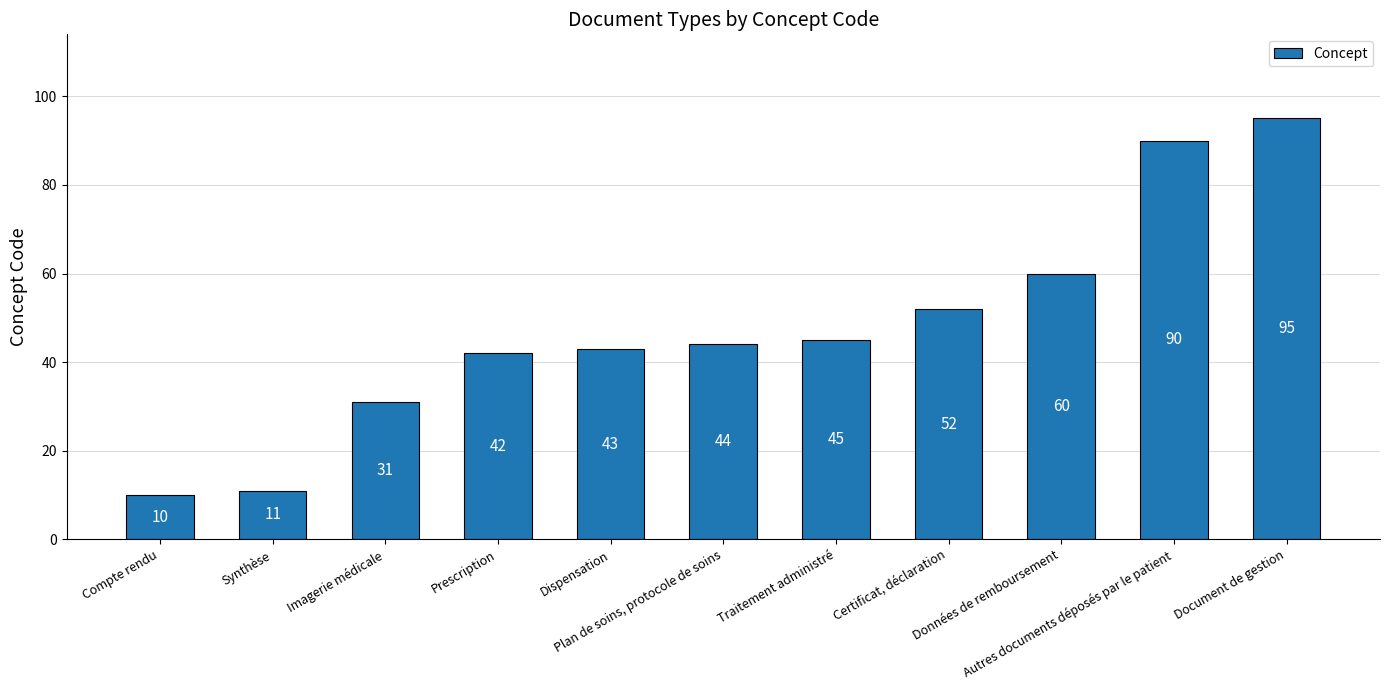

How many categories are shown in the chart?

11